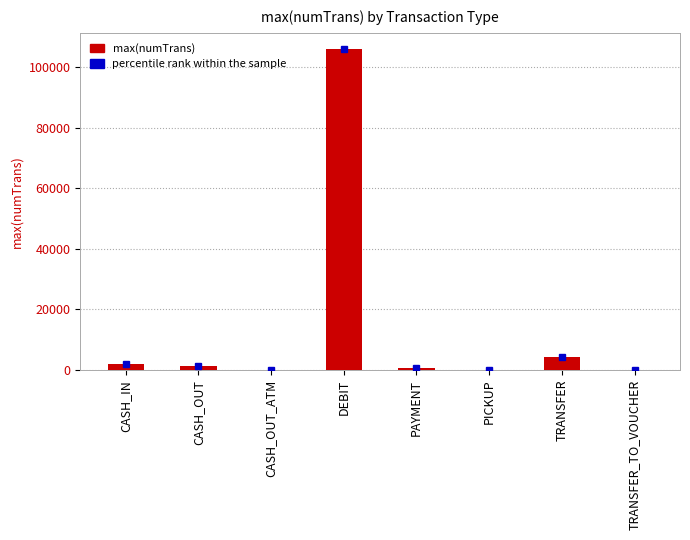

Where is the data nearest to the value 53050?

TRANSFER